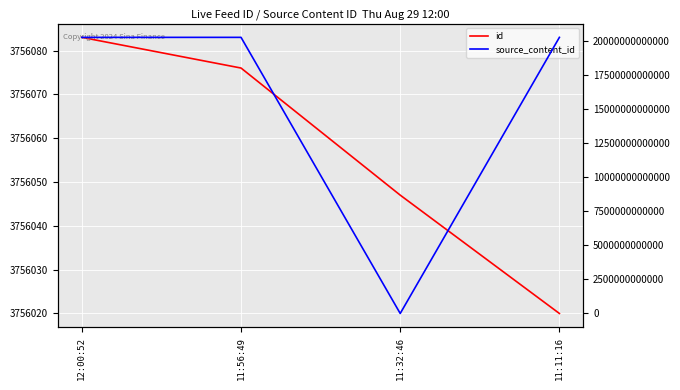

At how many categories does at least one series exceed 2311997713285?

3